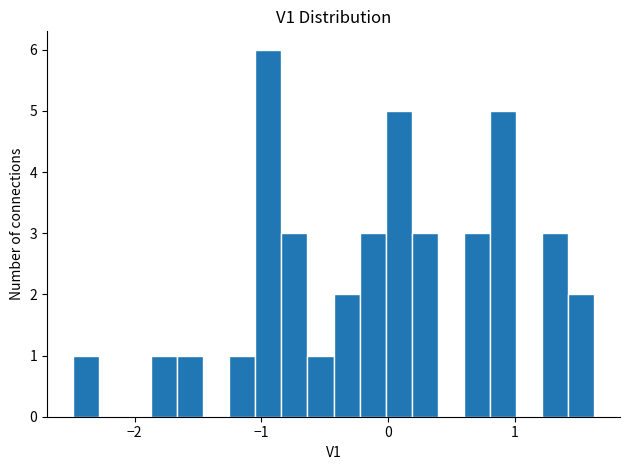

Around what value on the x-axis is the tallest bar? Give the approximate position of its centre, as read against the axis.

-0.9